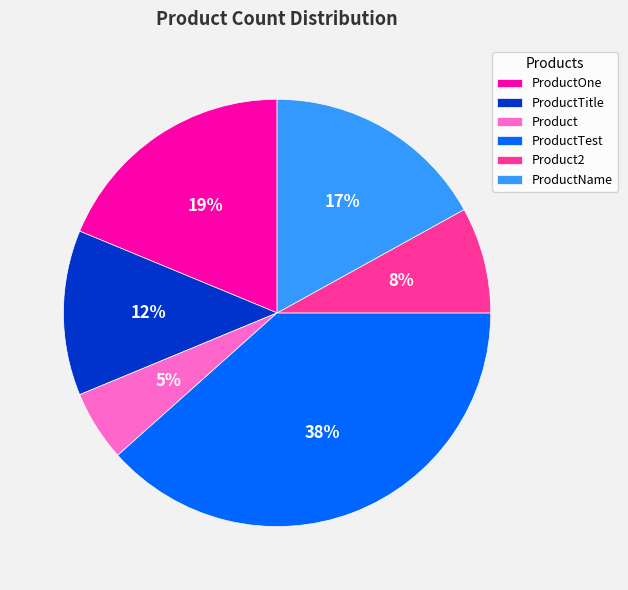

How many segments does this pie chart have?

6